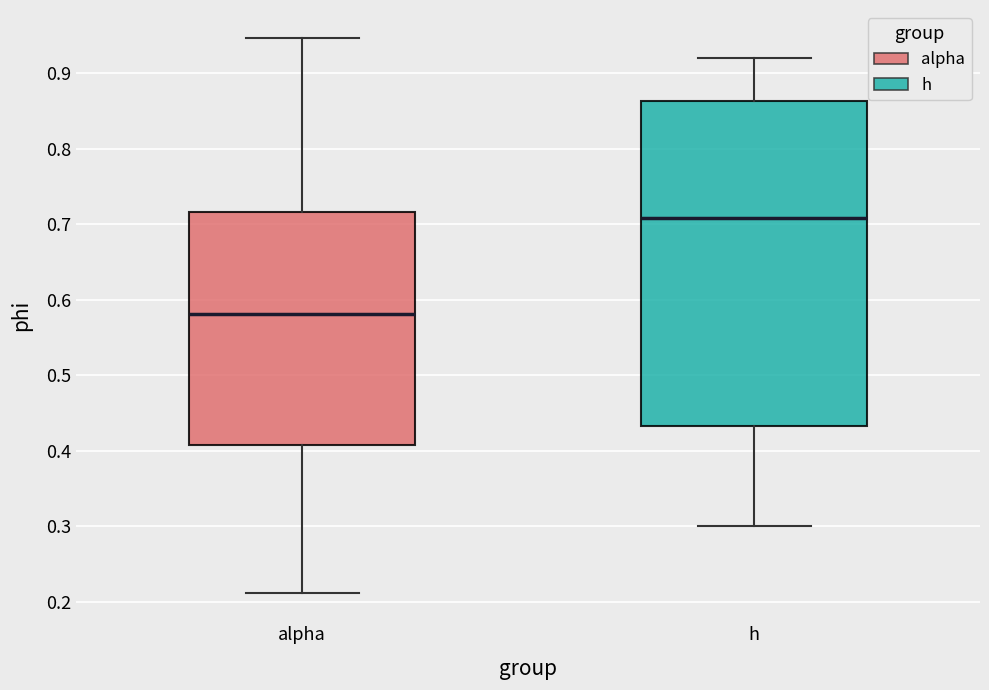

Which box is the tallest, from its lower edge to its upper edge?

h